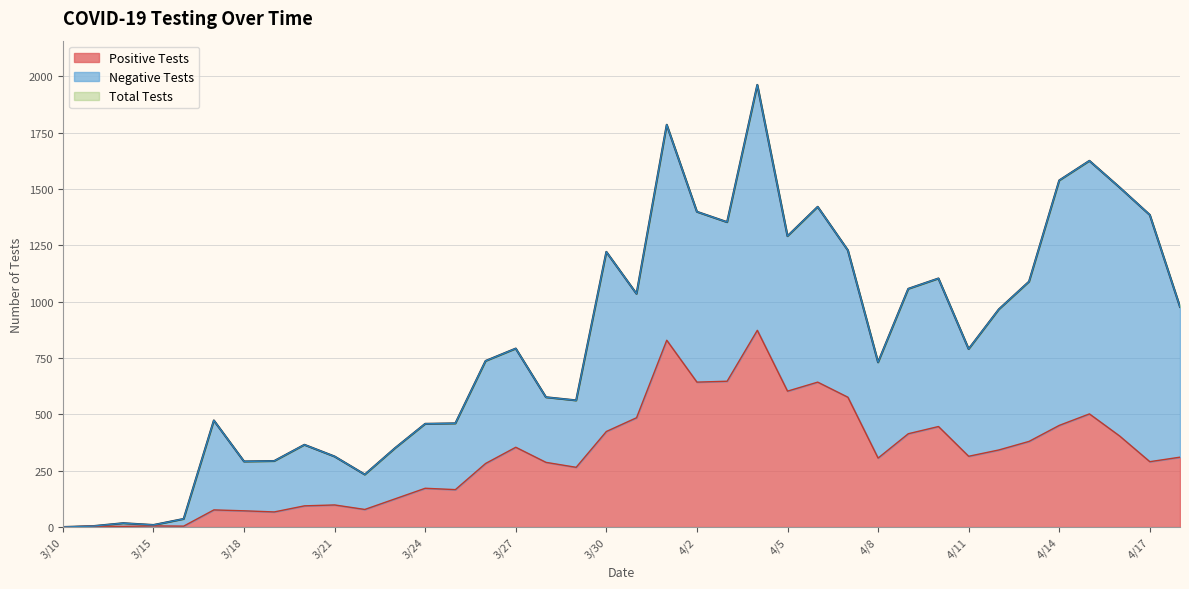

What is the label of the 13th point from the right?

4/6